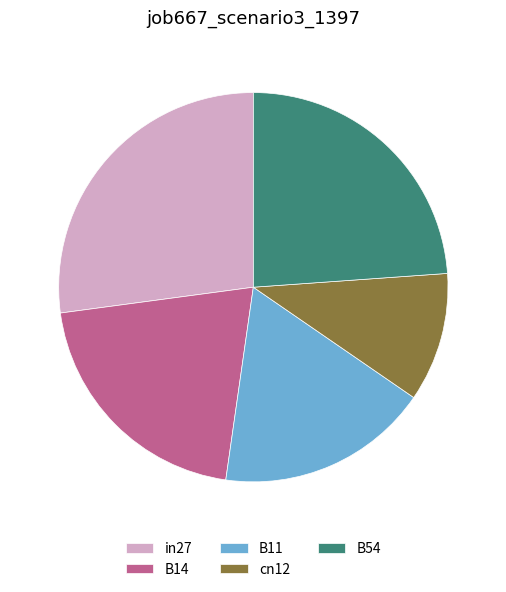

How many segments does this pie chart have?

5